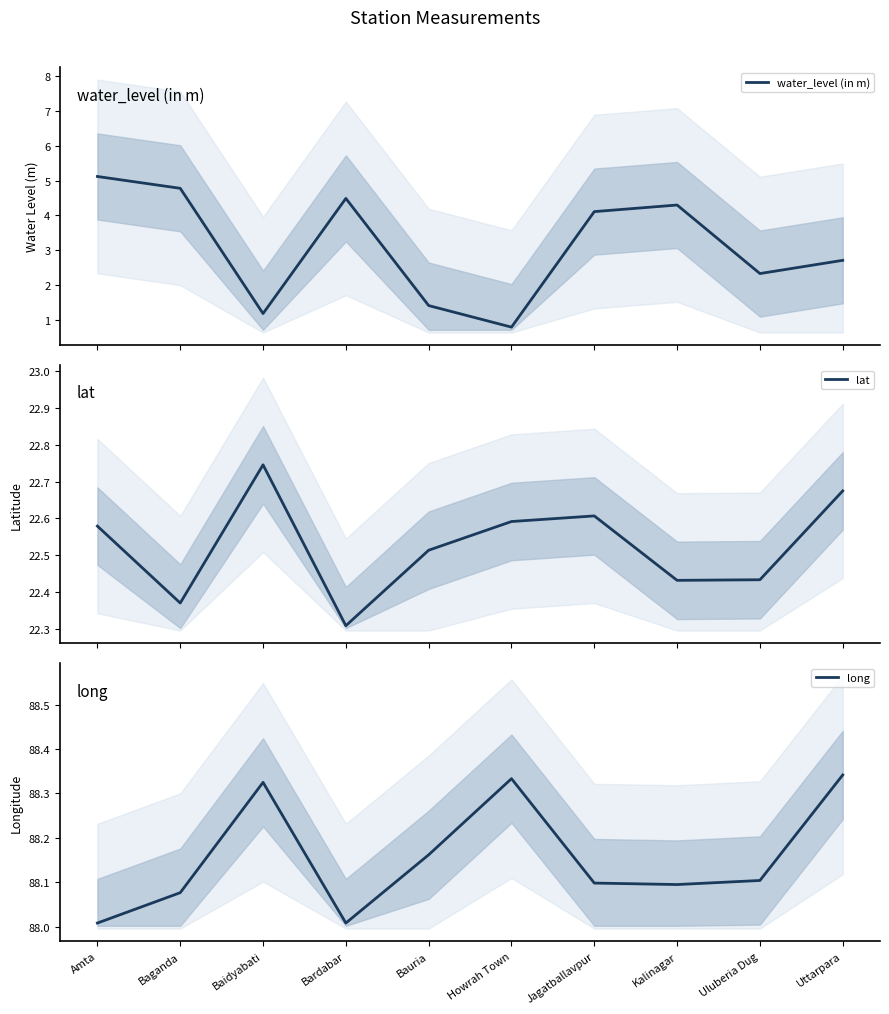

At Uluberia Dug, list the series in order from smallest to largest.

water_level (in m), lat, long